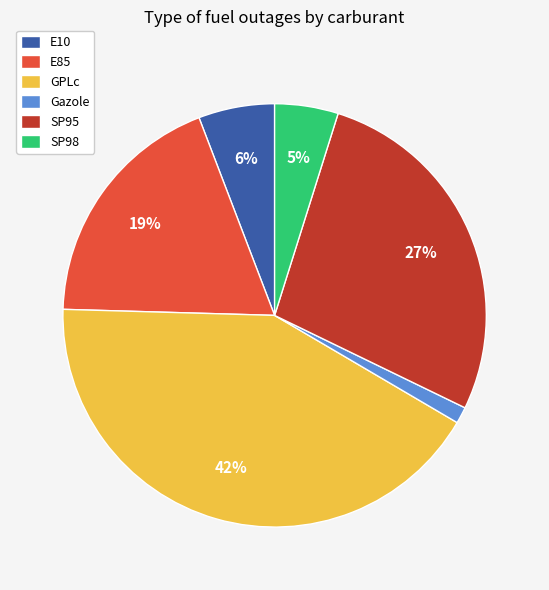

How many segments does this pie chart have?

6